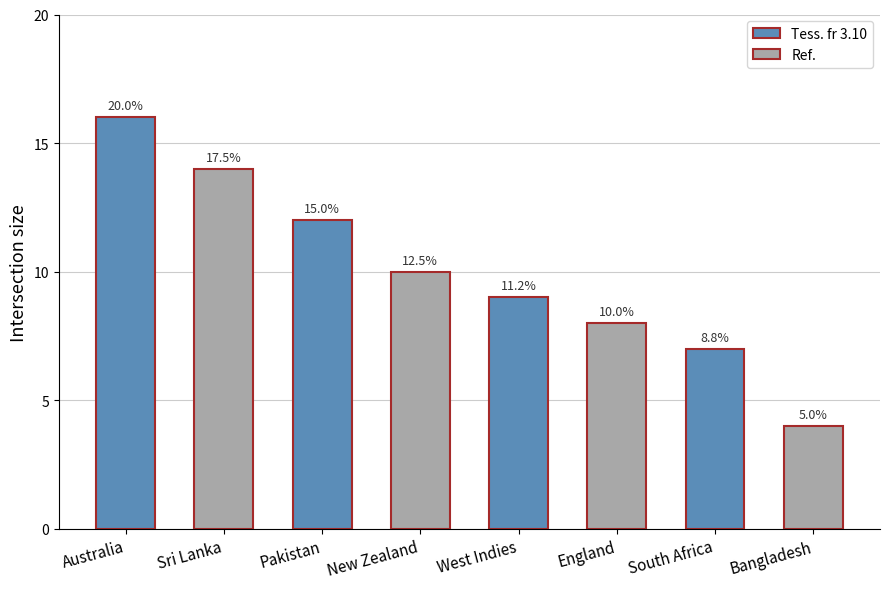

Are the bars horizontal?

No